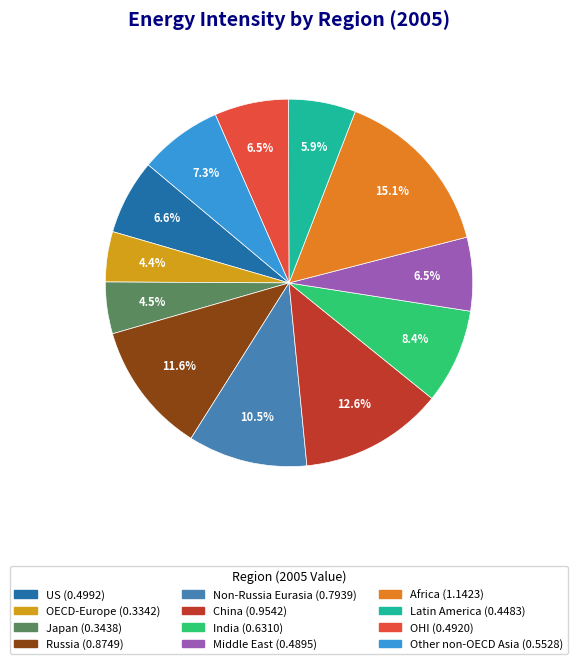

How many segments does this pie chart have?

12